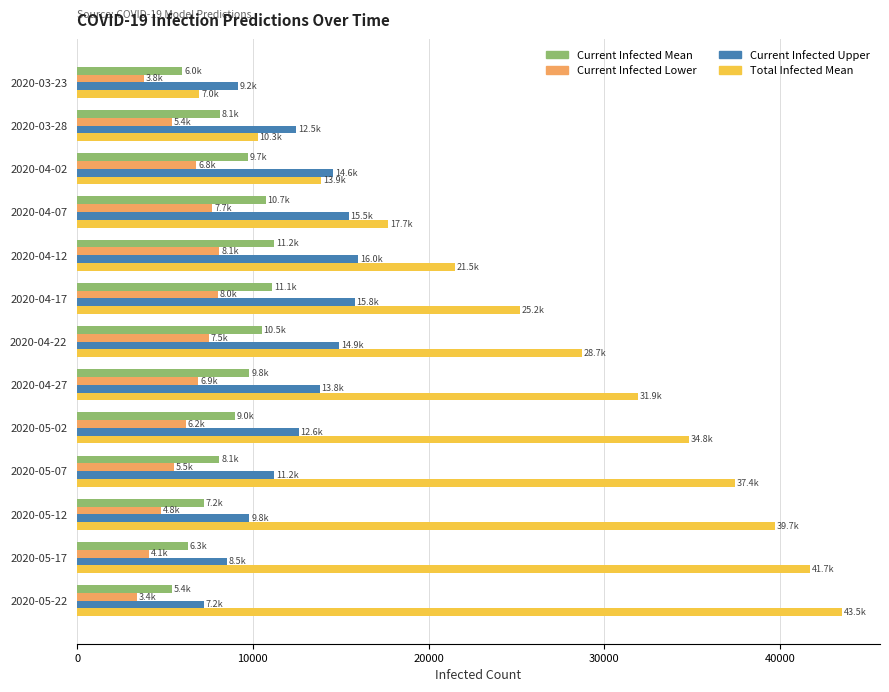

What is the greatest value displayed?

43500